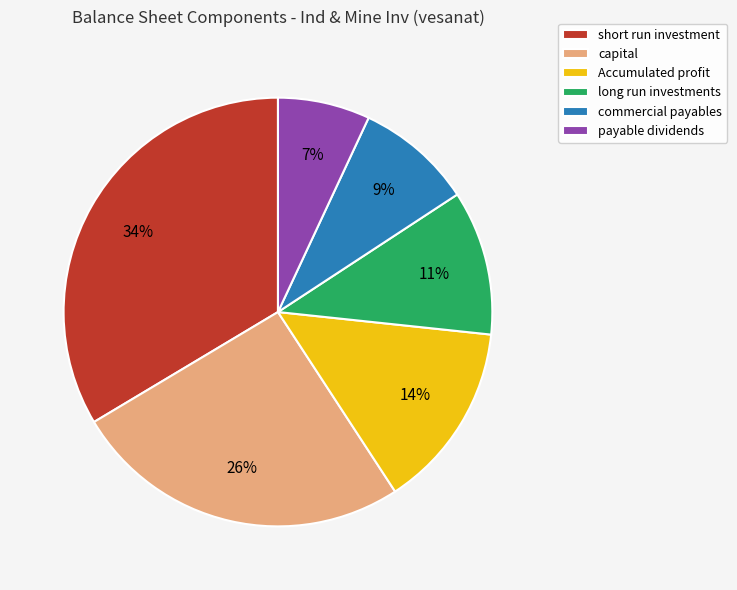

To the nearest percent, what is the average slice percentage?

17%